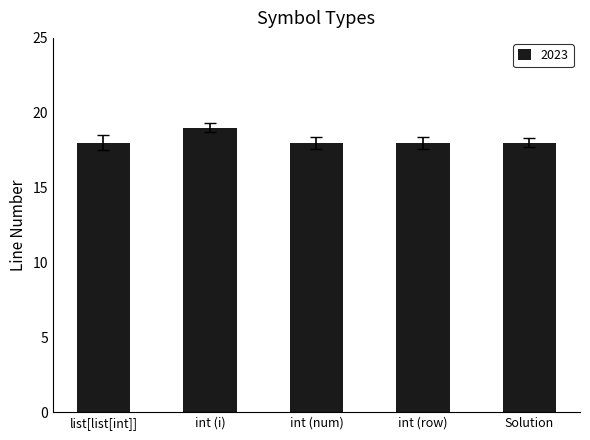

What is the sum of the values at int (row) and Solution?

36